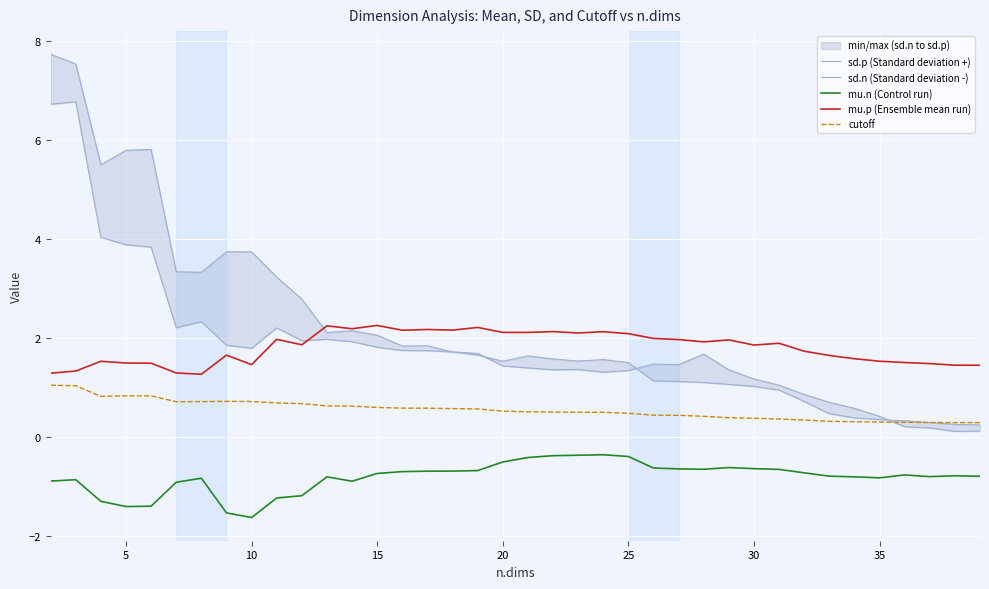

What is the highest value of the mu.p (Ensemble mean run) series?

2.3